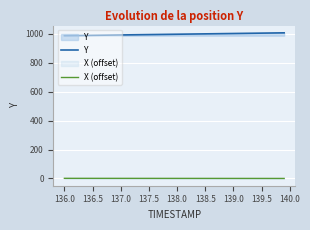

How many lines are shown in the chart?

2